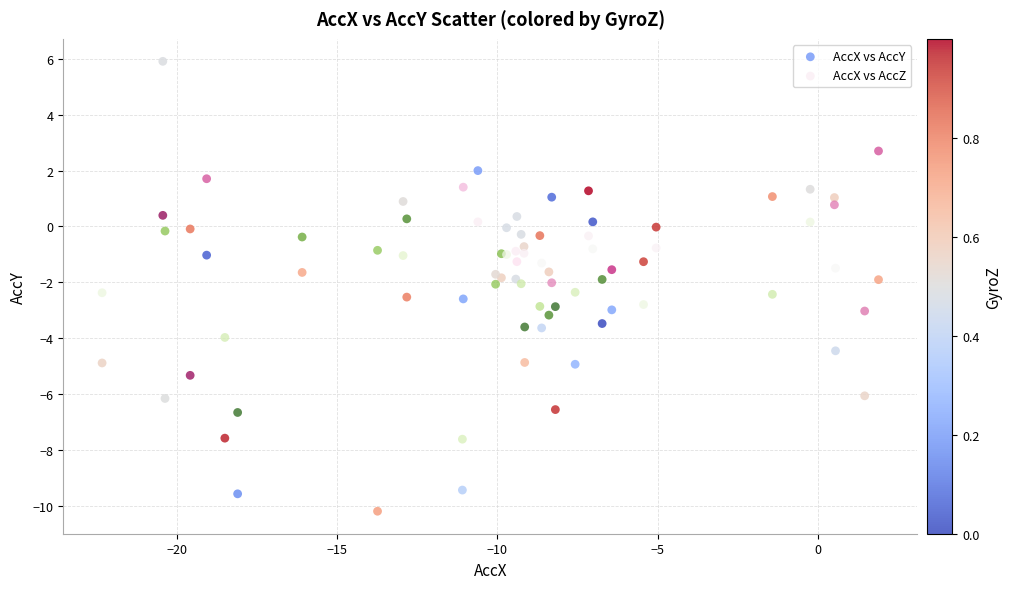

What is the X range (max minus min) for the scatter plot?

24.2